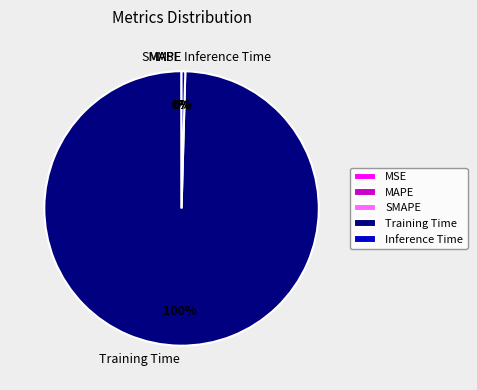

Which category has the biggest portion of the pie?

Training Time